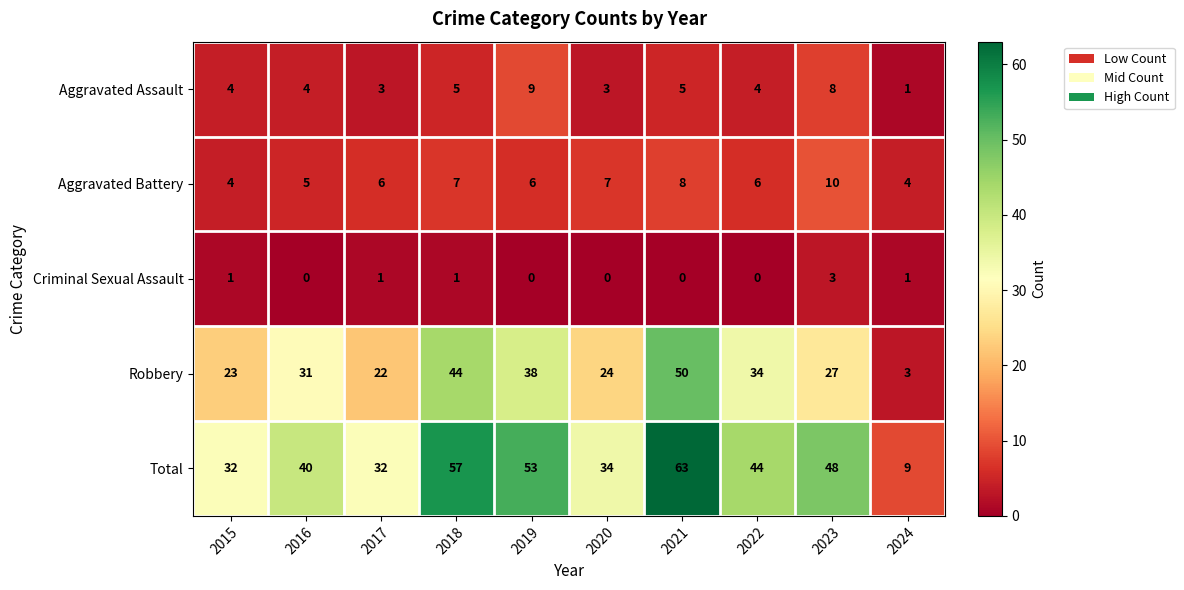

Rank the series at 2022 from lowest to highest value.

Criminal Sexual Assault, Aggravated Assault, Aggravated Battery, Robbery, Total